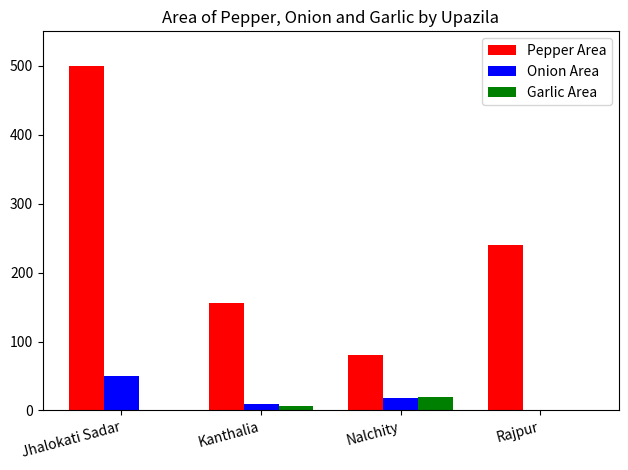

At which label does Onion Area reach its peak?

Jhalokati Sadar